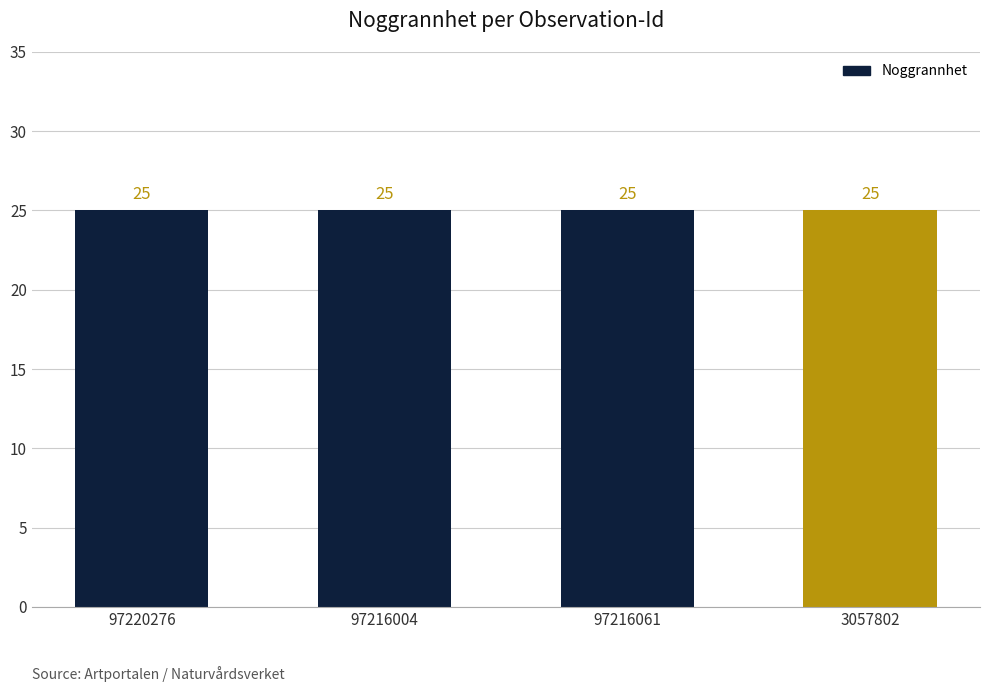

What is the value of the Noggrannhet bar at the 4th from the left?

25